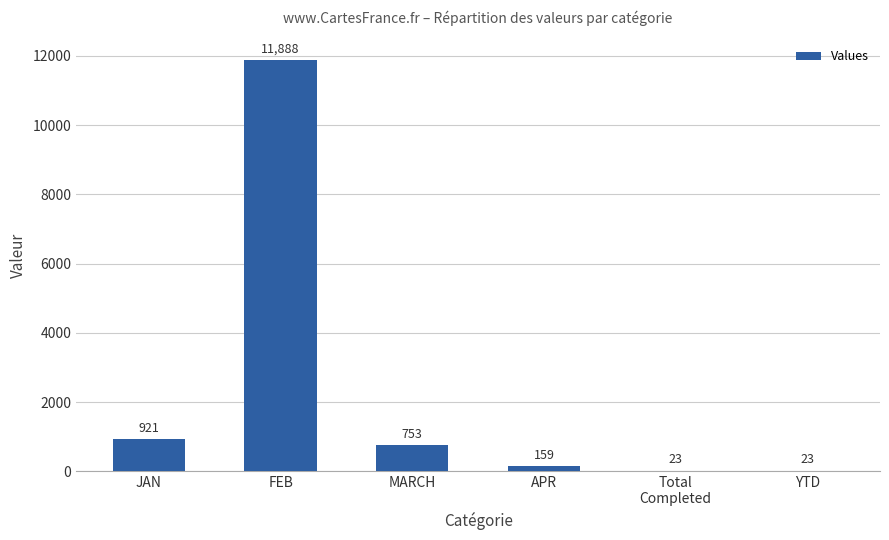

Where does the data first go above 753?

JAN